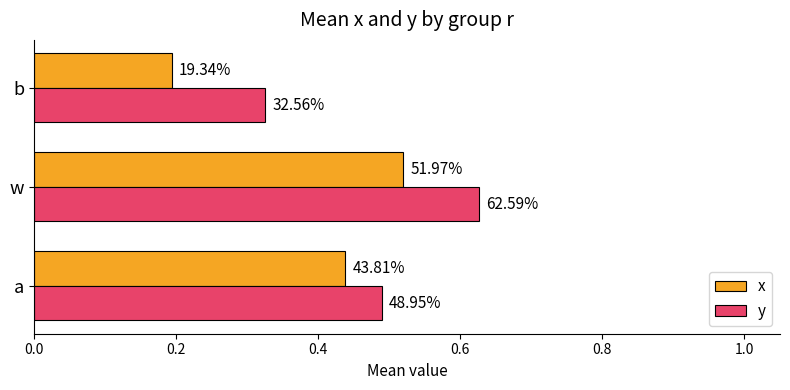

What is the greatest value displayed?

0.6